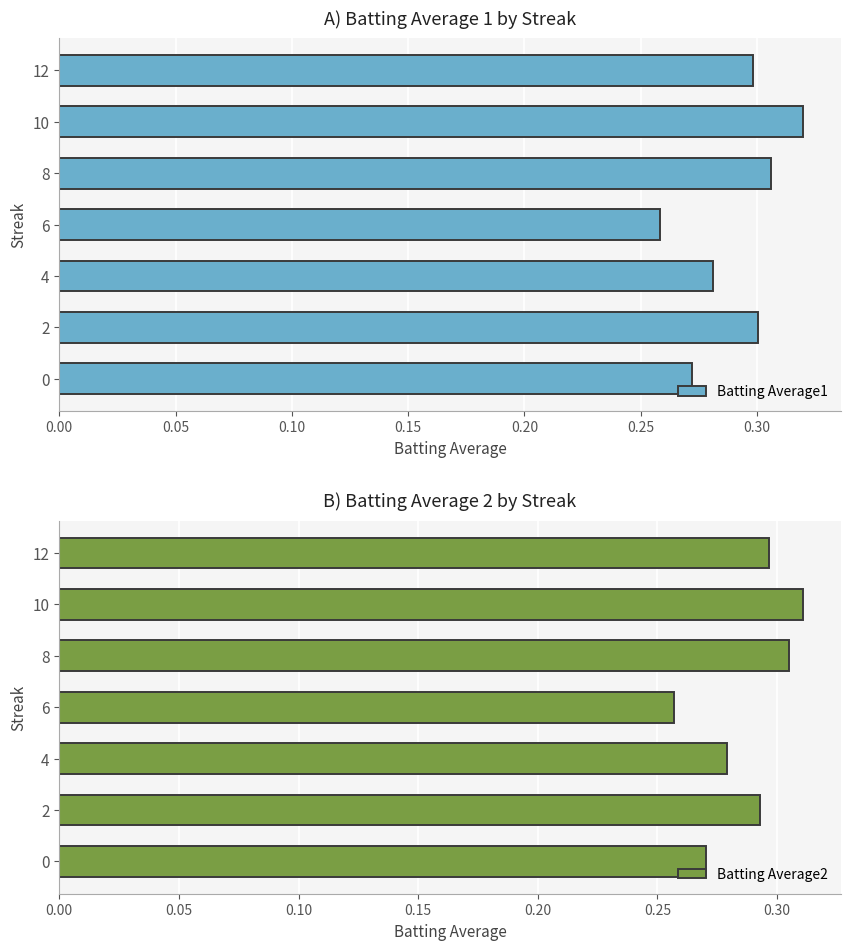

What is the maximum value for Batting Average2?

0.3